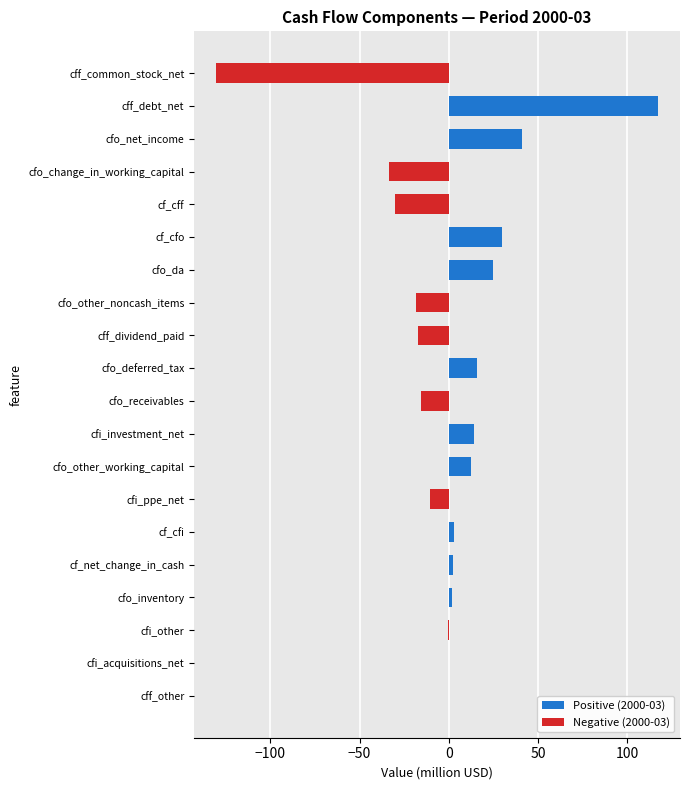

How many categories are shown in the chart?

20